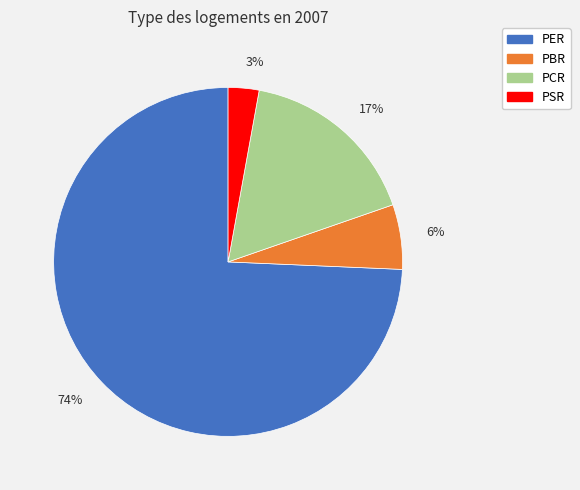

To the nearest percent, what is the combined percentage of PER and PCR?

91%